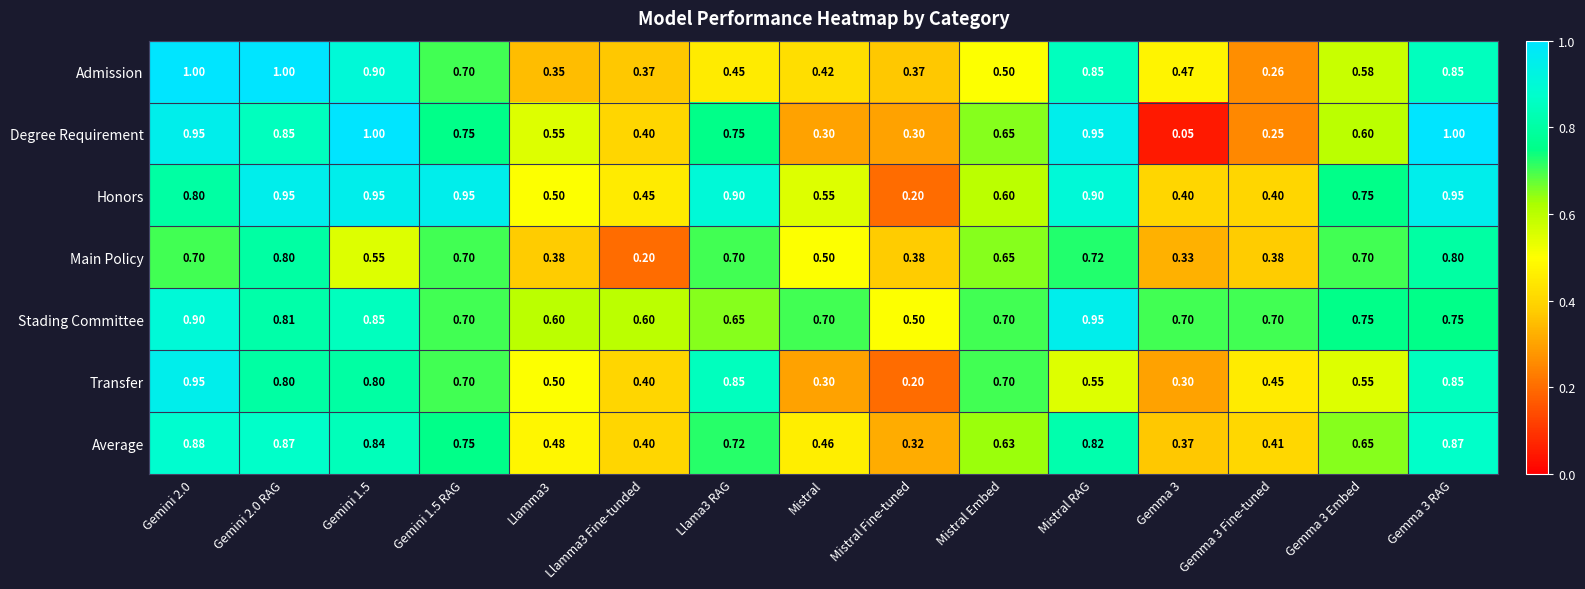

Which series changed the most between Llamma3 and Mistral?

Degree Requirement